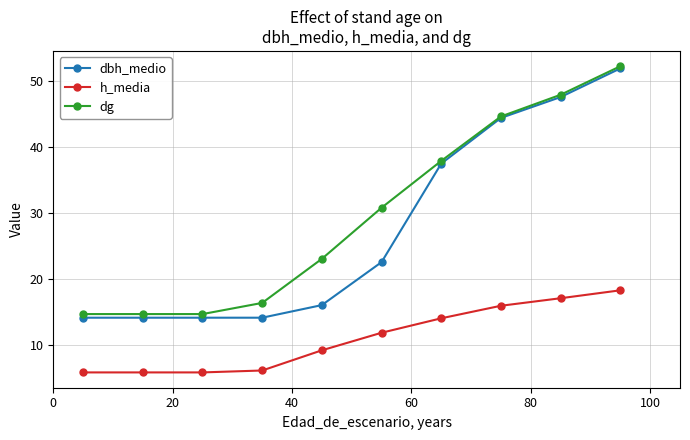

What is the greatest value displayed?

52.2